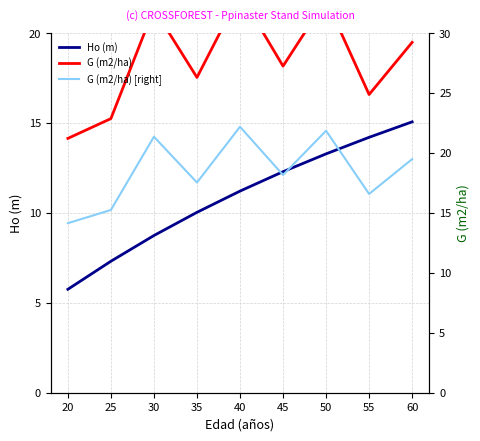

Rank the series by their maximum value, from highest to lowest.

G (m2/ha), G (m2/ha) [right], Ho (m)